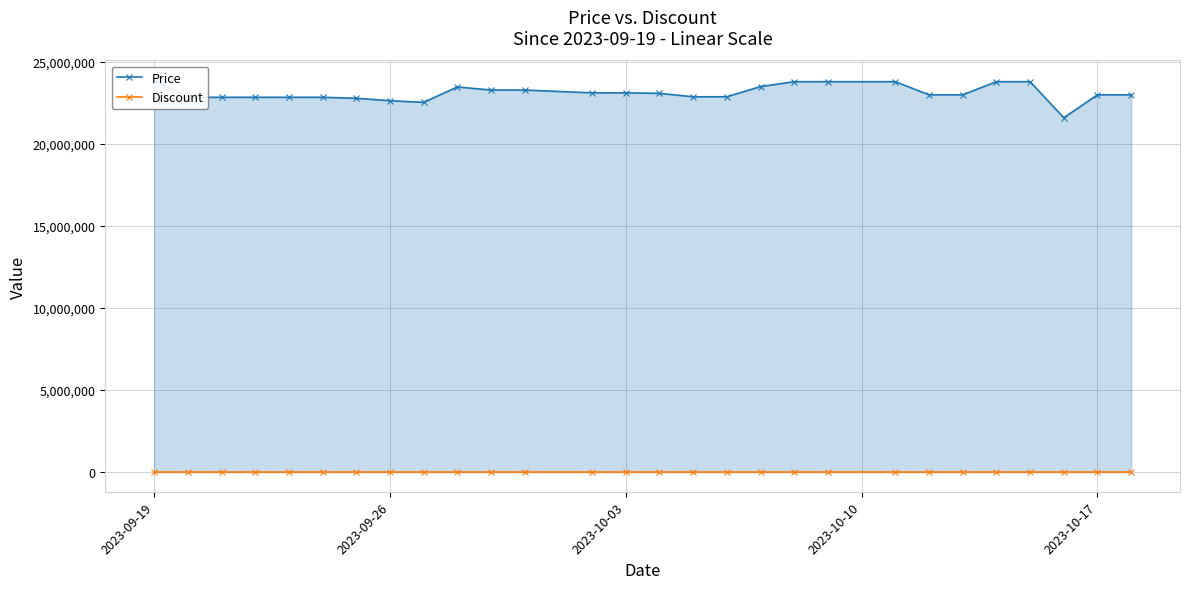

What are all the series names shown in the legend?

Price, Discount